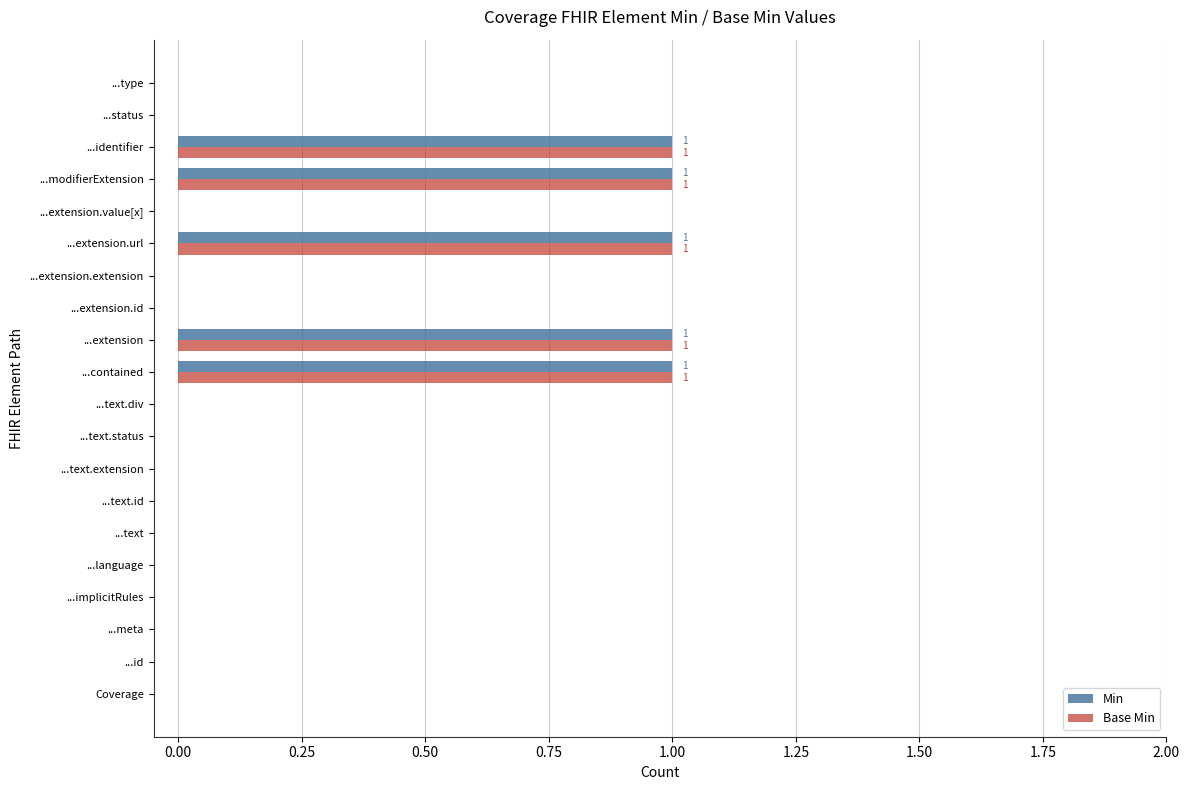

The value of Base Min at ...status is 0. True or false?

True